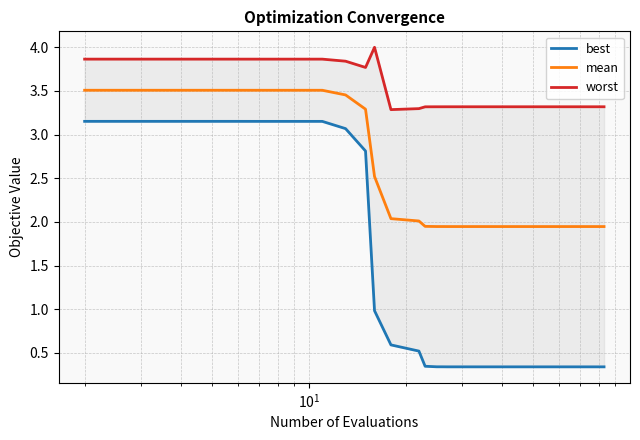

Which series has the largest total across all categories?

worst